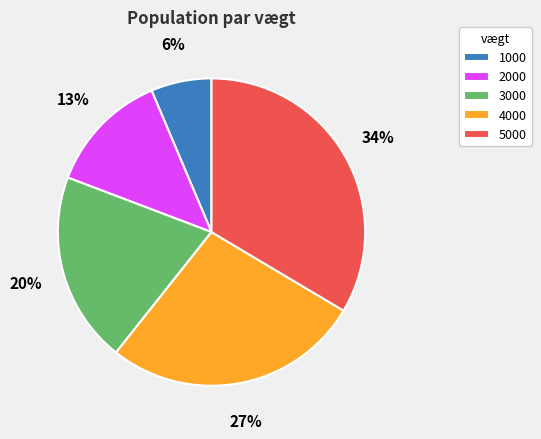

What is the ratio of the value at 3000 to the value at 4000?

0.7